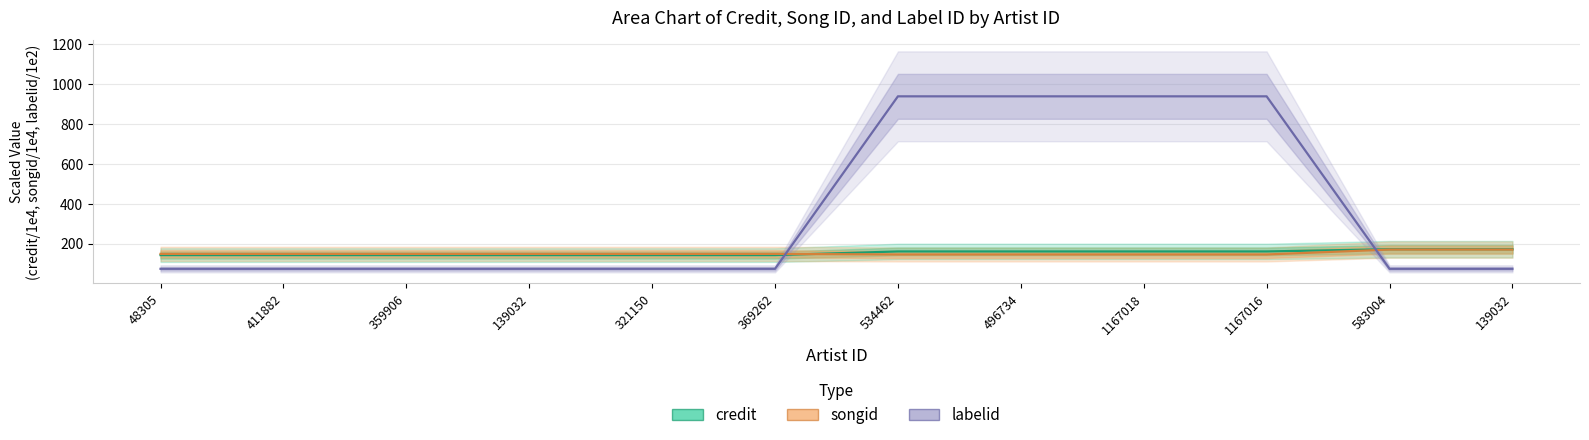

At how many categories does at least one series exceed 159?

6